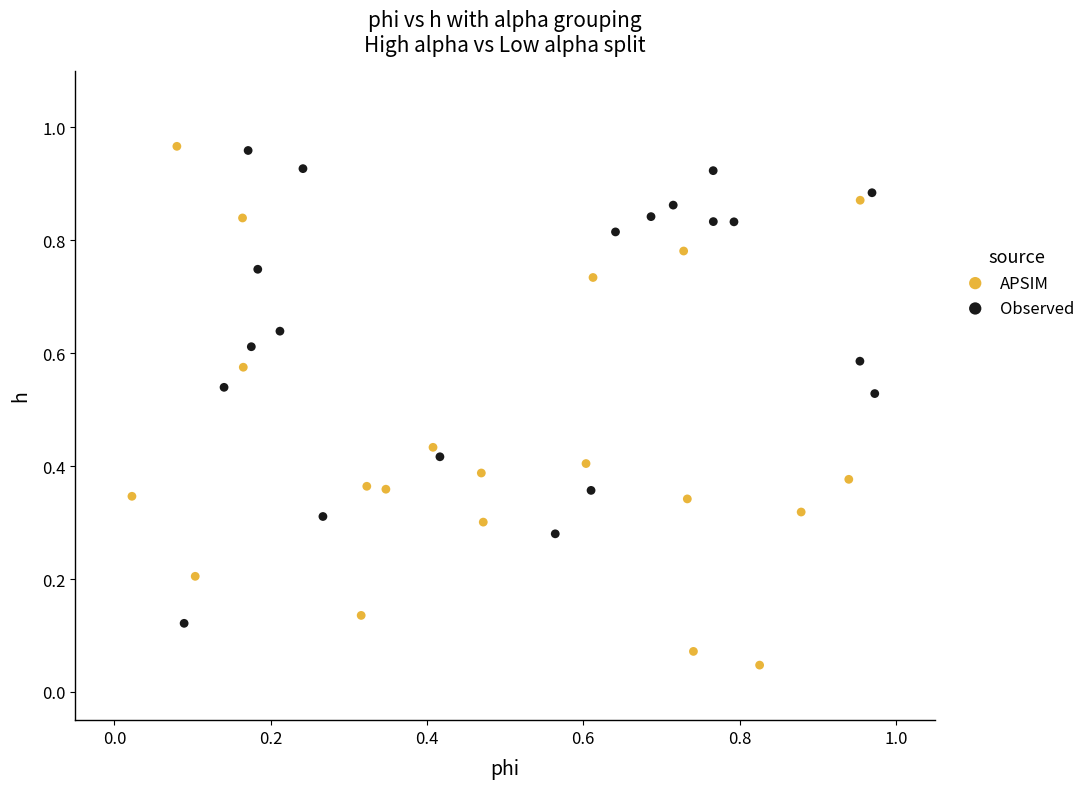

Which series reaches the minimum Y coordinate?

APSIM